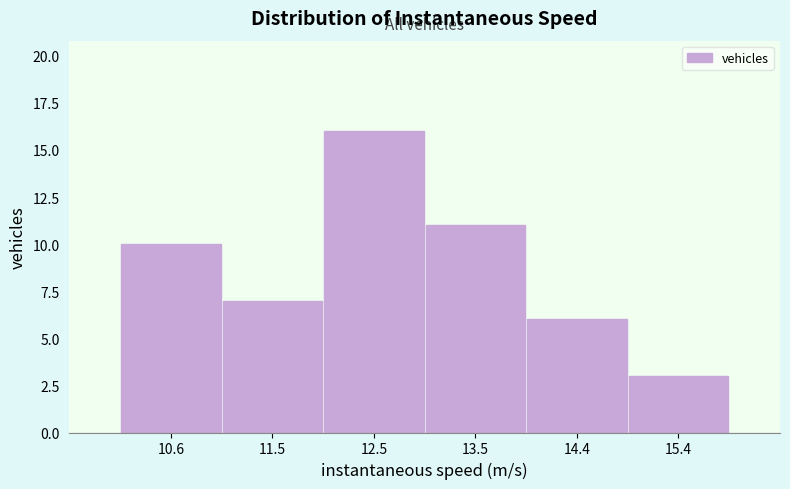

Reading left to right, transcribe this chart: for each bar, give the range it covers on the x-axis and its height. Neither the bar edges nor the heights are printed on the chart, so give them approximately, as read against the axes.

10.1 to 11.1: 10
11.1 to 12.0: 7
12.0 to 13.0: 16
13.0 to 13.9: 11
13.9 to 14.9: 6
14.9 to 15.8: 3